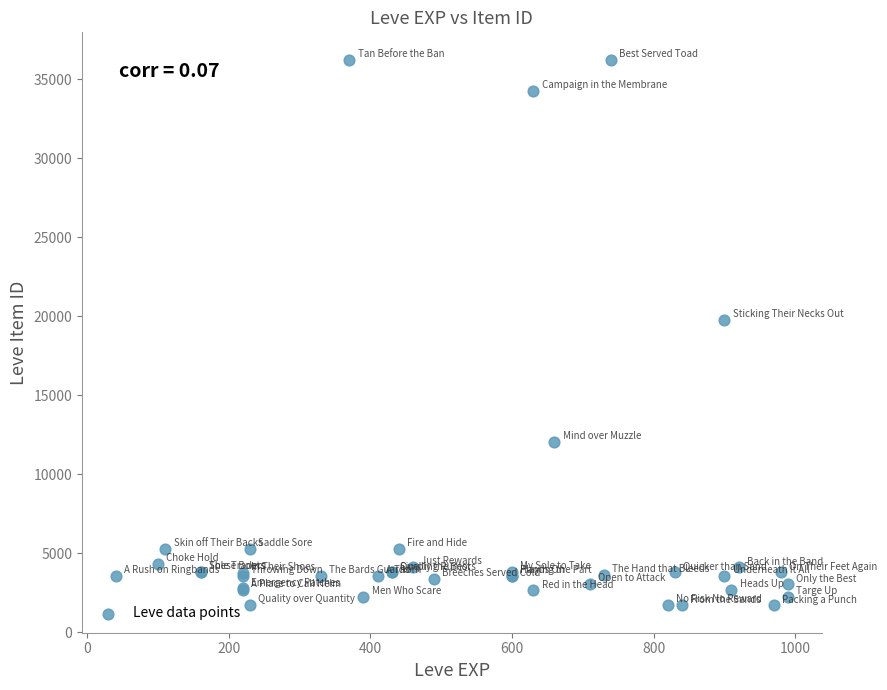

What Y value in the scatter plot is closest to 18967?

19744